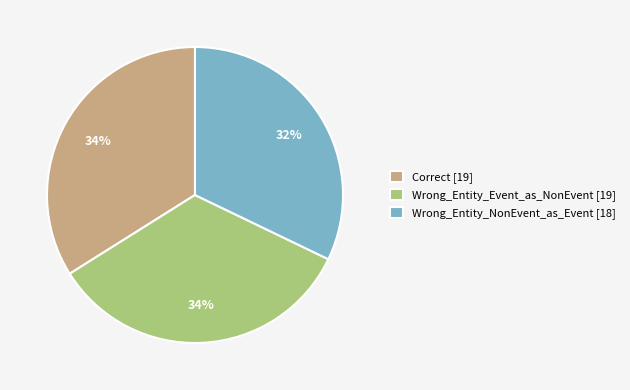

Is the sum of Wrong_Entity_Event_as_NonEvent [19] and Wrong_Entity_NonEvent_as_Event [18] greater than half?

Yes